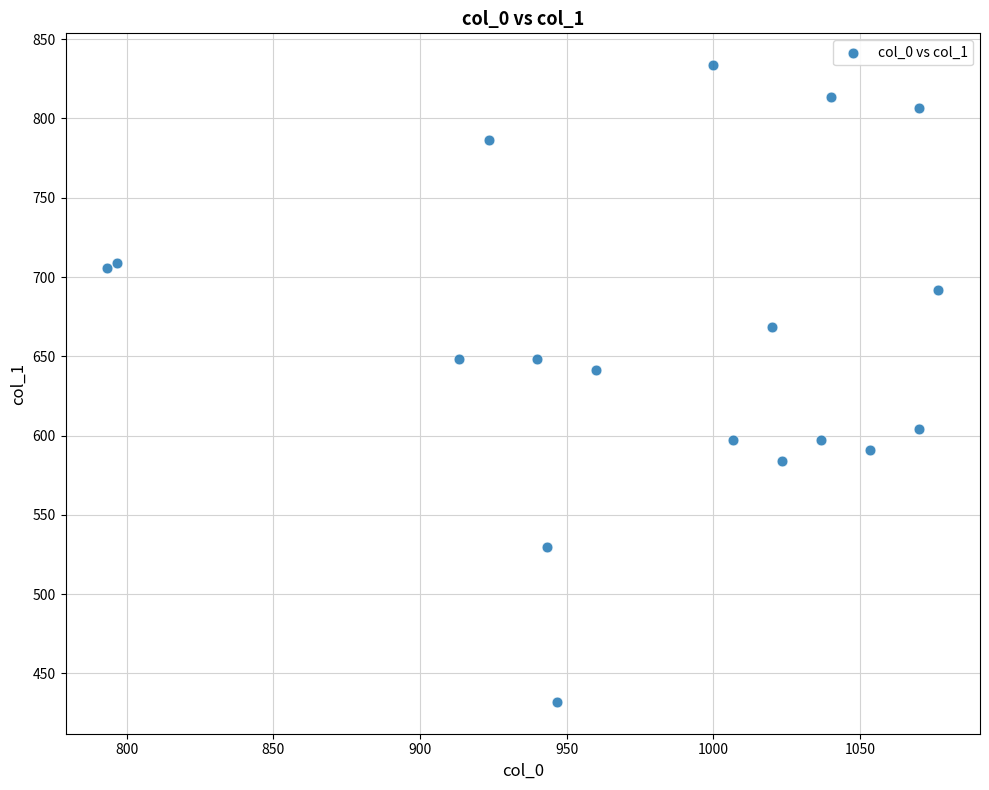

What is the range of X values (max minus min)?

283.3